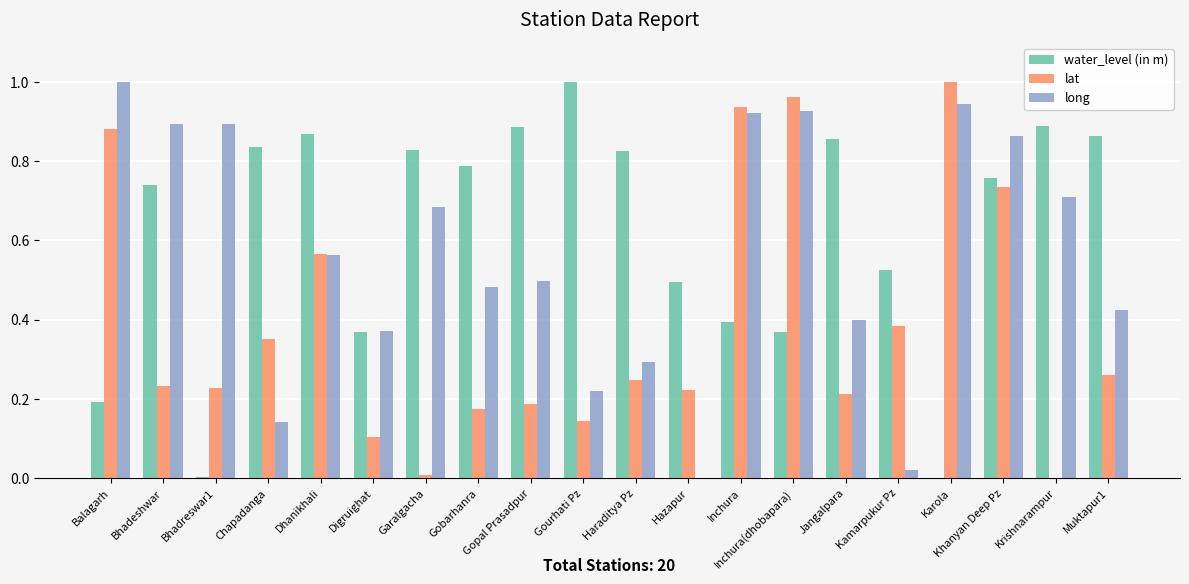

How many groups of bars are there?

20